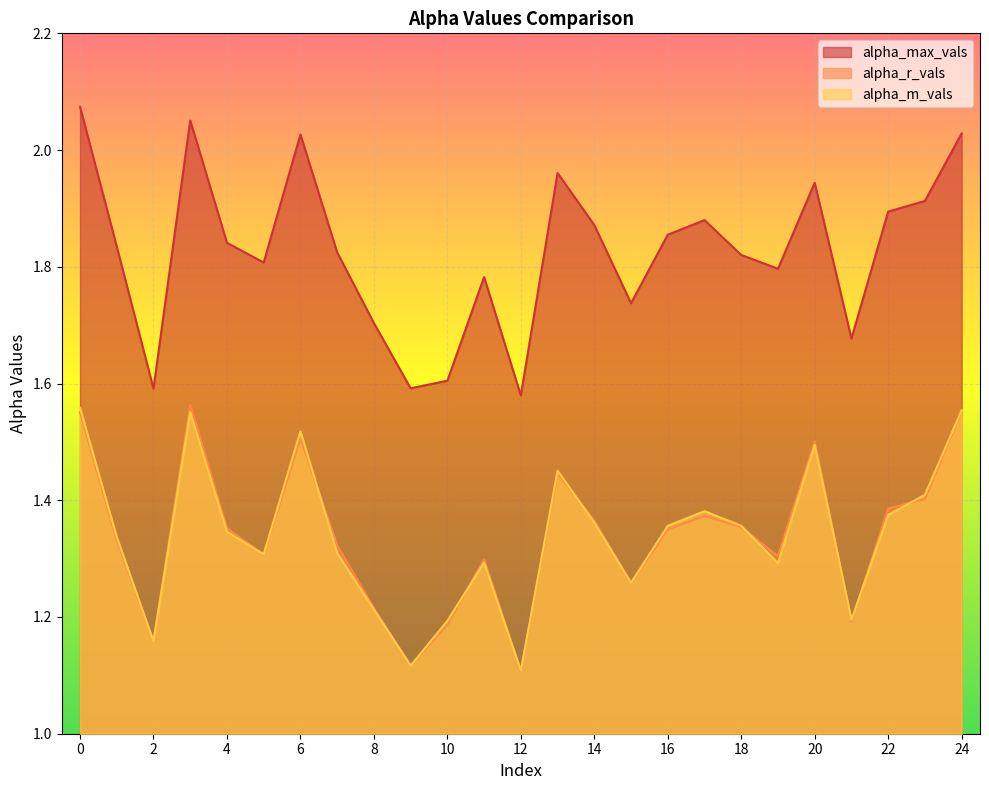

How many alpha_r_vals values are between 1 and 2?

25